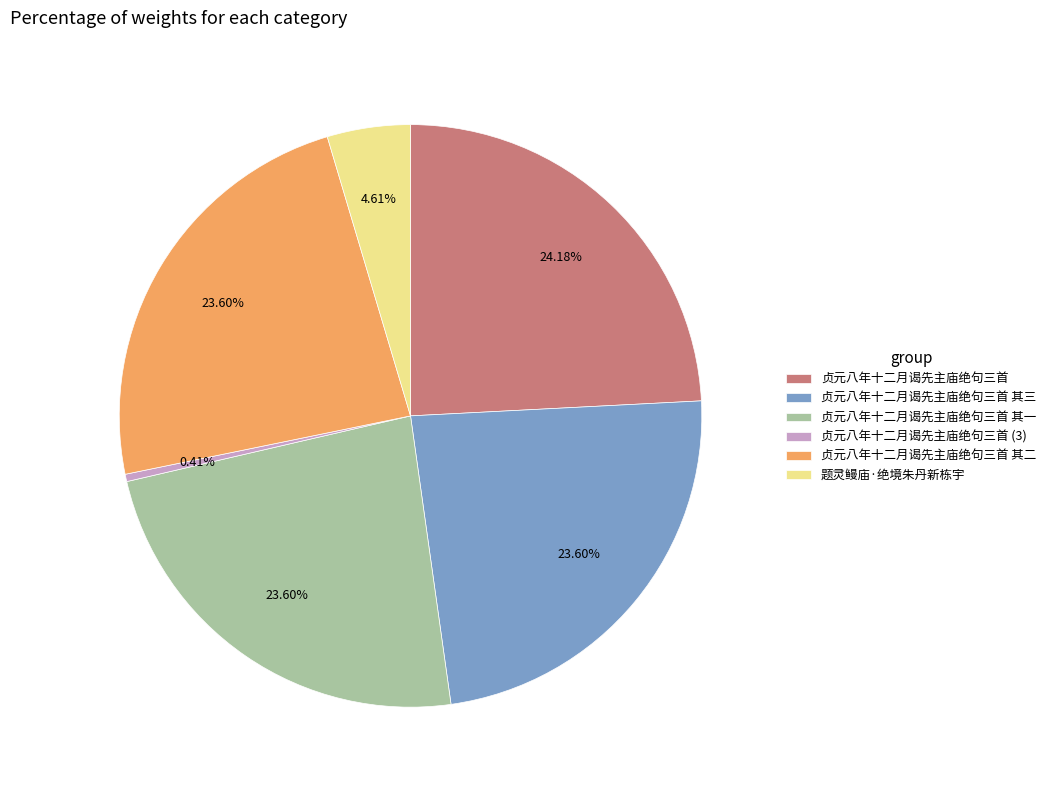

Is it true that 题灵鳗庙·绝境朱丹新栋宇 is 5% of the pie?

True